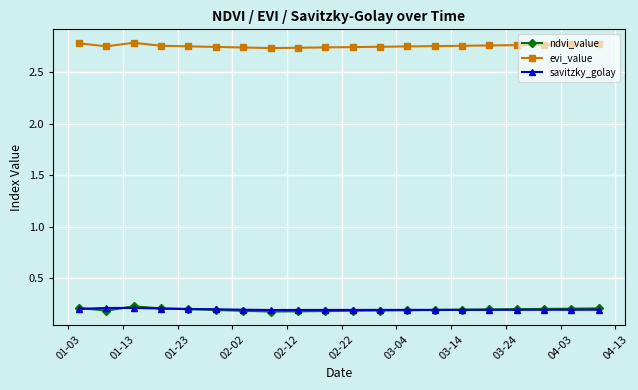

True or false: savitzky_golay and evi_value cross at least once.

False